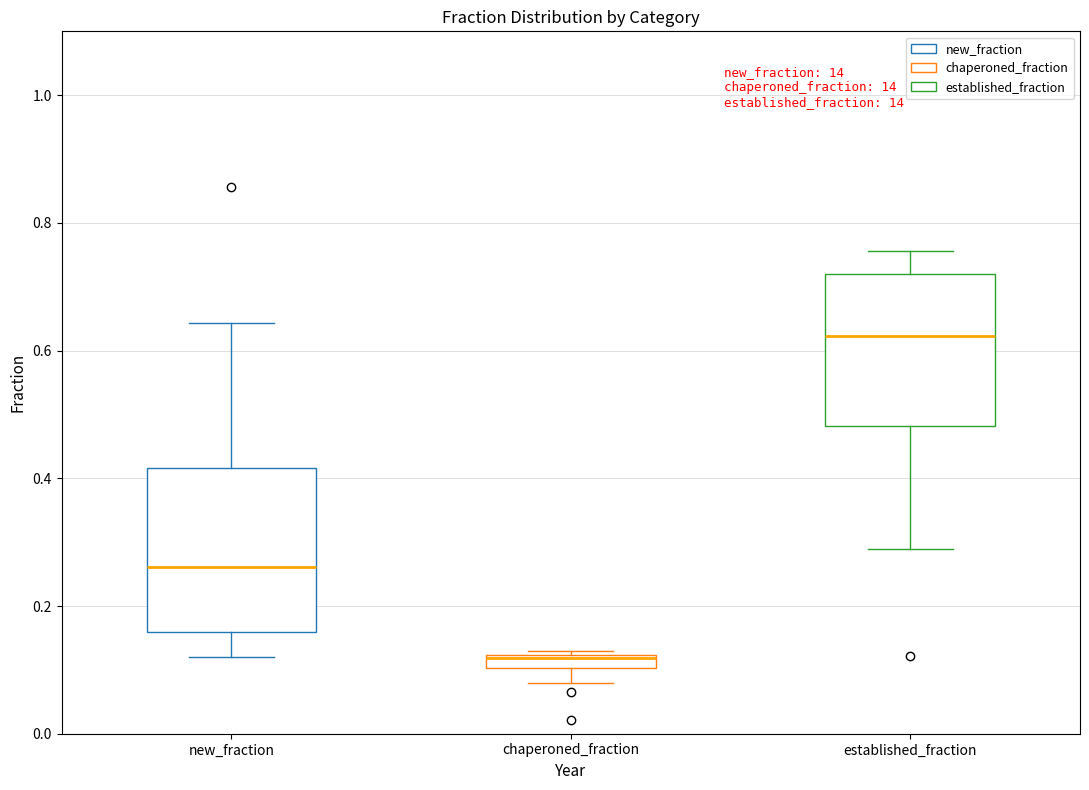

Which box's median line is the lowest?

chaperoned_fraction